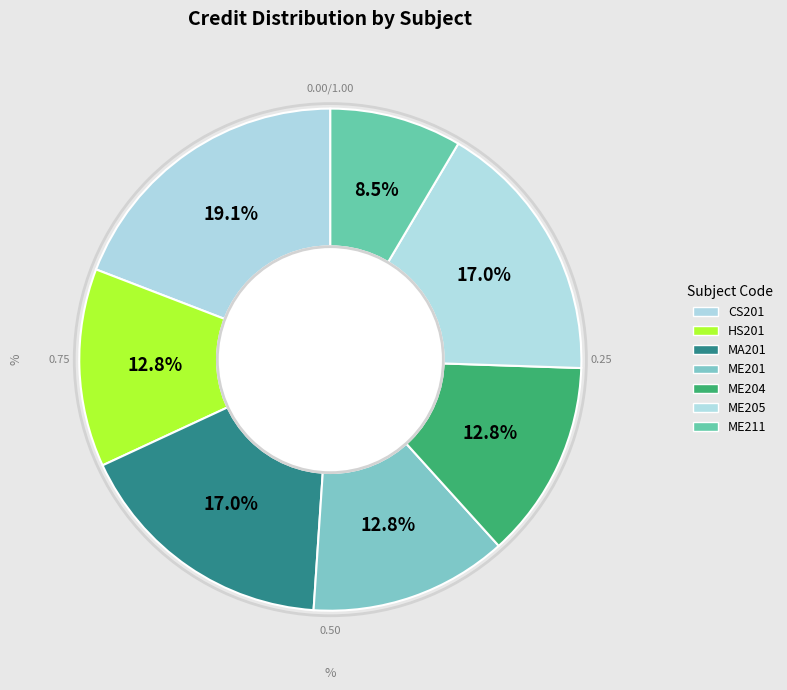

True or false: ME201 accounts for 13% of the total.

True